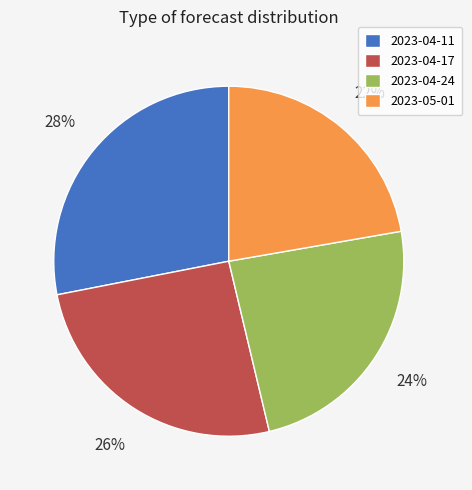

Count the number of slices in the pie.

4